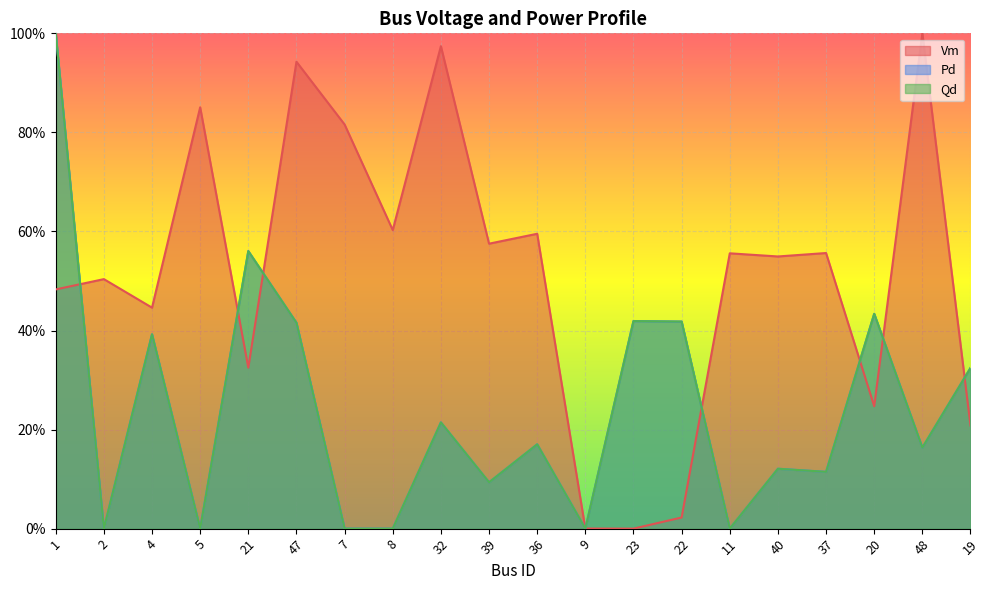

What is the value of the Qd point at the 19th from the left?

0.2